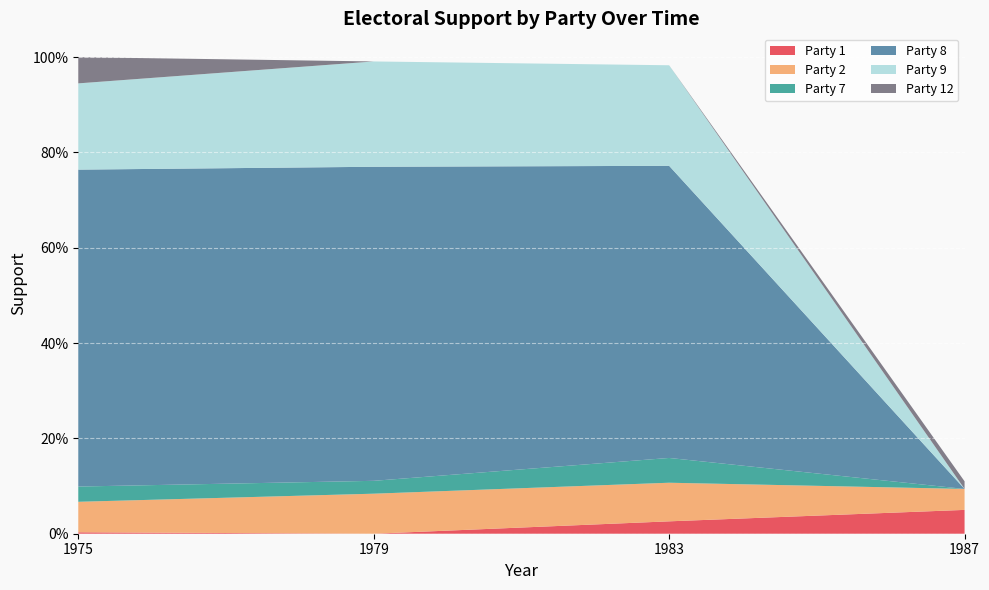

Reading left to right, list all the values displayed in this chart.

Party 1: 0.0	0.0	0.0	0.1
Party 2: 0.1	0.1	0.1	0.0
Party 7: 0.0	0.0	0.1	0.0
Party 8: 0.7	0.7	0.6	0.0
Party 9: 0.2	0.2	0.2	0.0
Party 12: 0.1	0.0	0.0	0.0